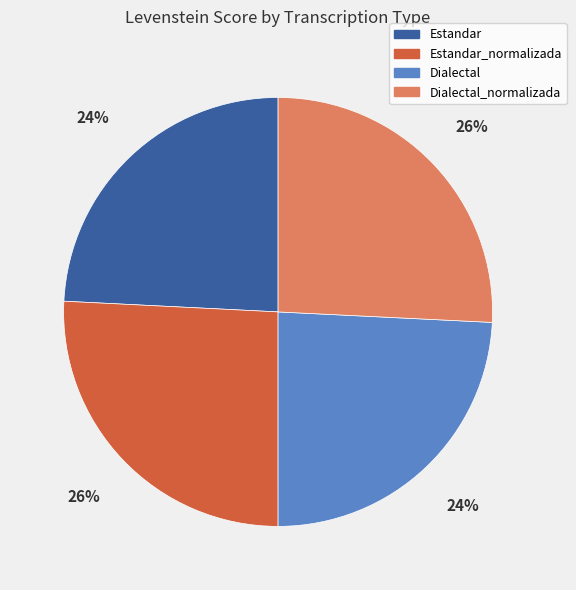

To the nearest percent, what is the difference between the largest and smallest slice percentages?

2%